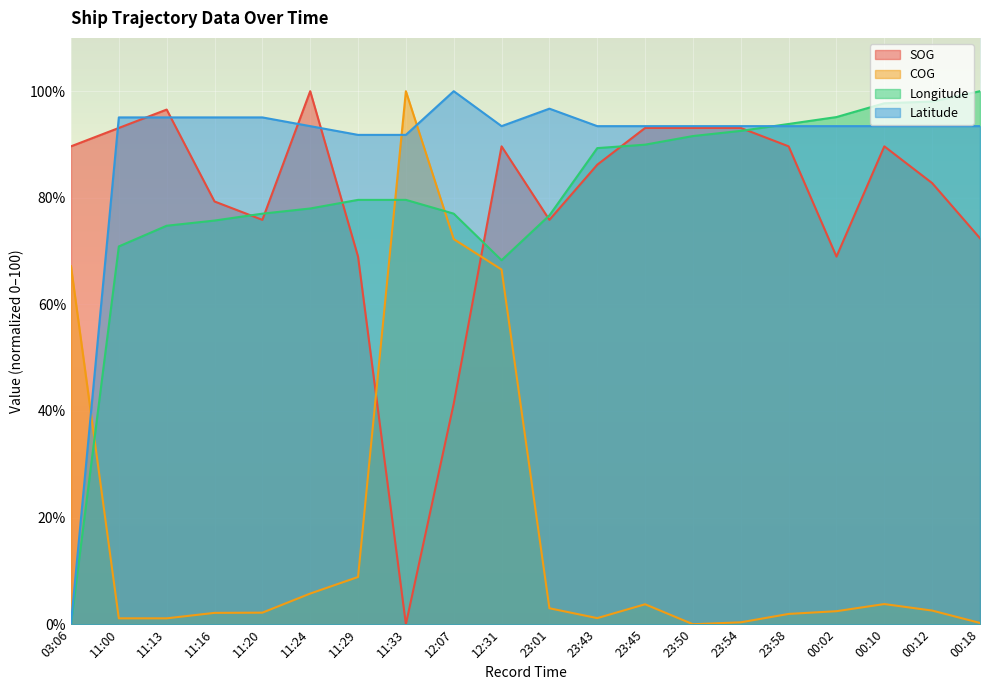

How many positive values does the COG series have?

19